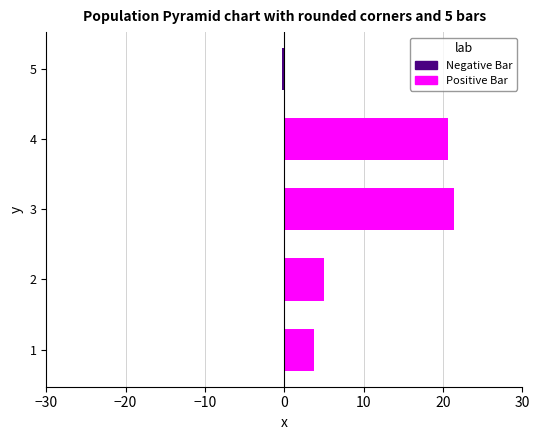

Which series has the widest spread of values?

Positive Bar